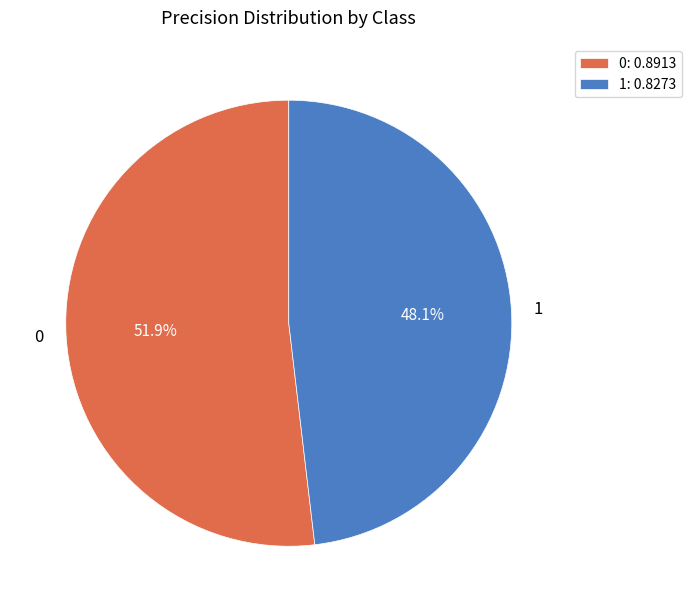

Which category has the smallest portion of the pie?

1